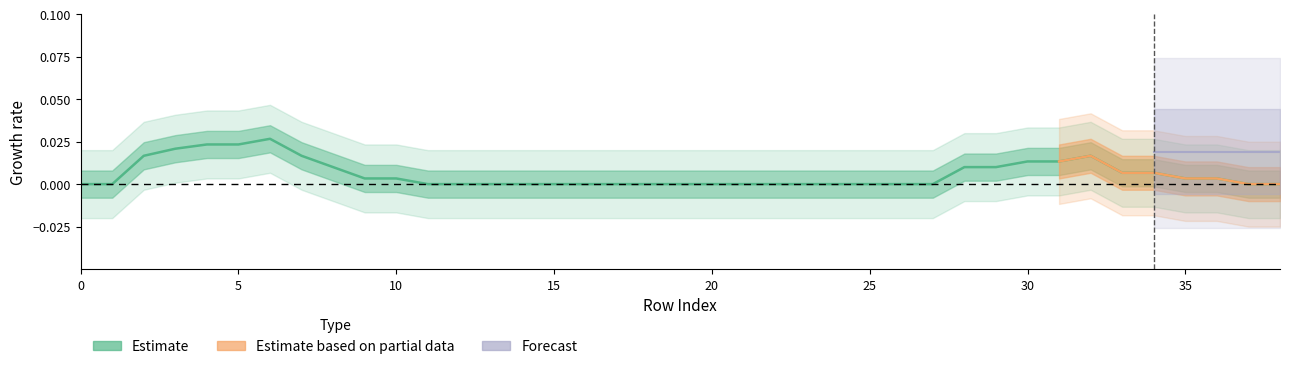

What is the label of the 1st point from the right?

38